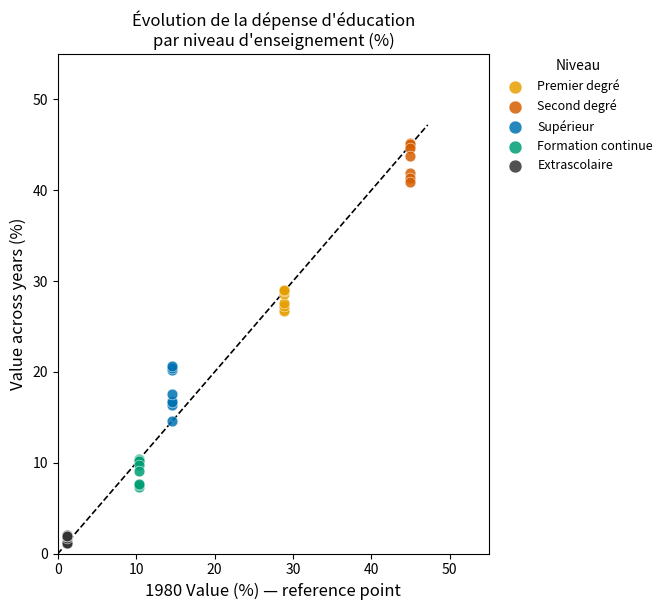

Which series contains the lowest Y value?

Extrascolaire